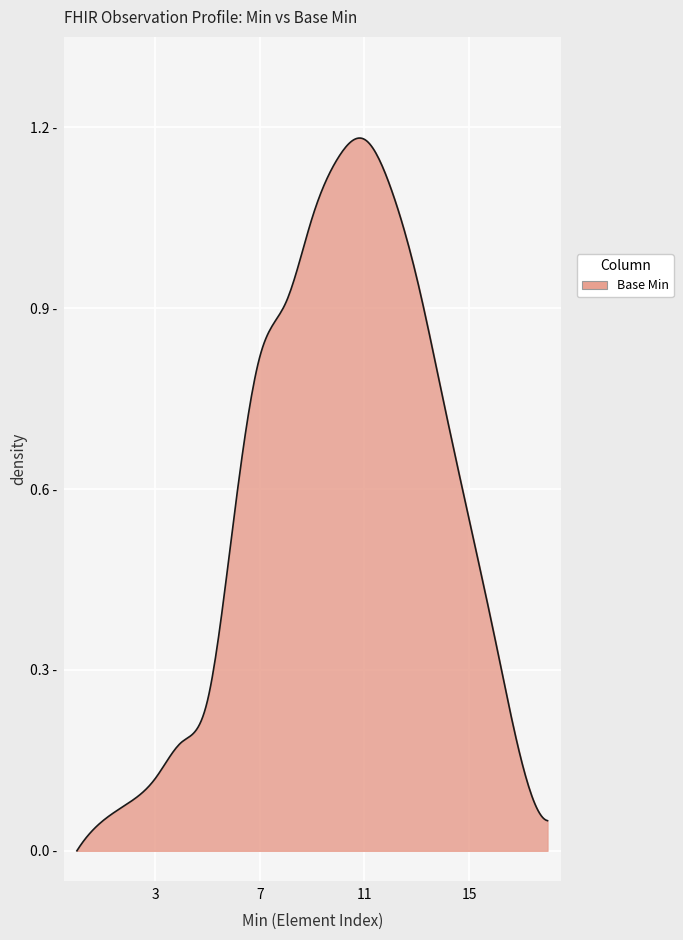

Is this an area chart (filled region under the line)?

Yes